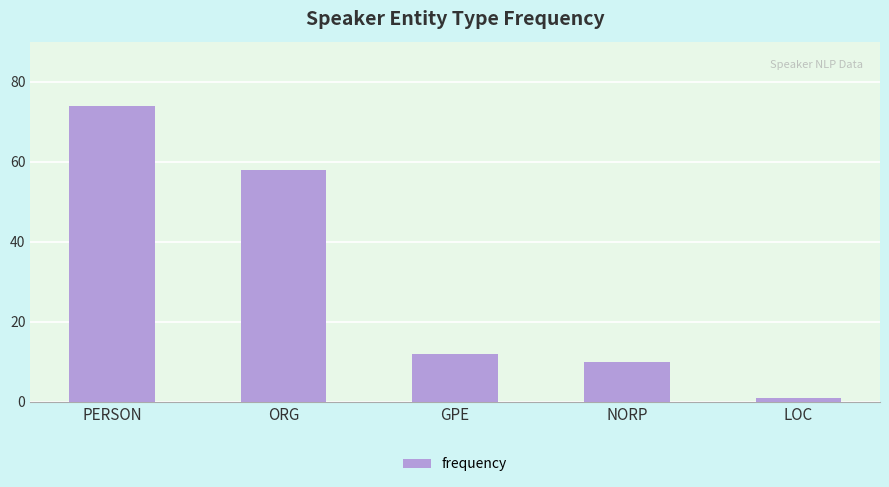

Approximately how many times larger is the value at PERSON compared to GPE?

6.2